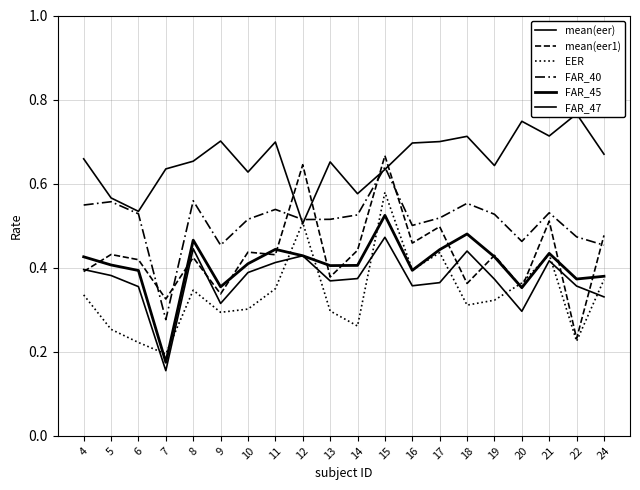

What is the total value across all series at 21?

3.0